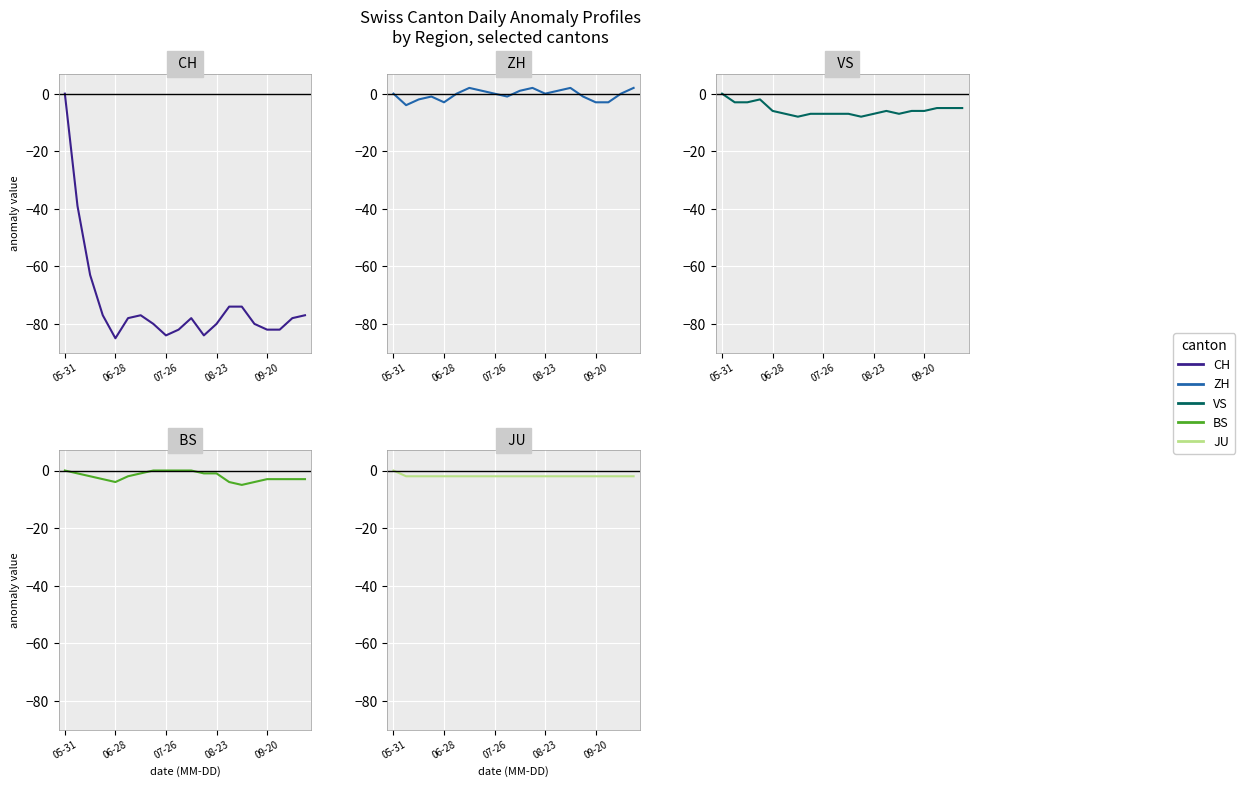

True or false: JU and CH intersect in this chart.

False